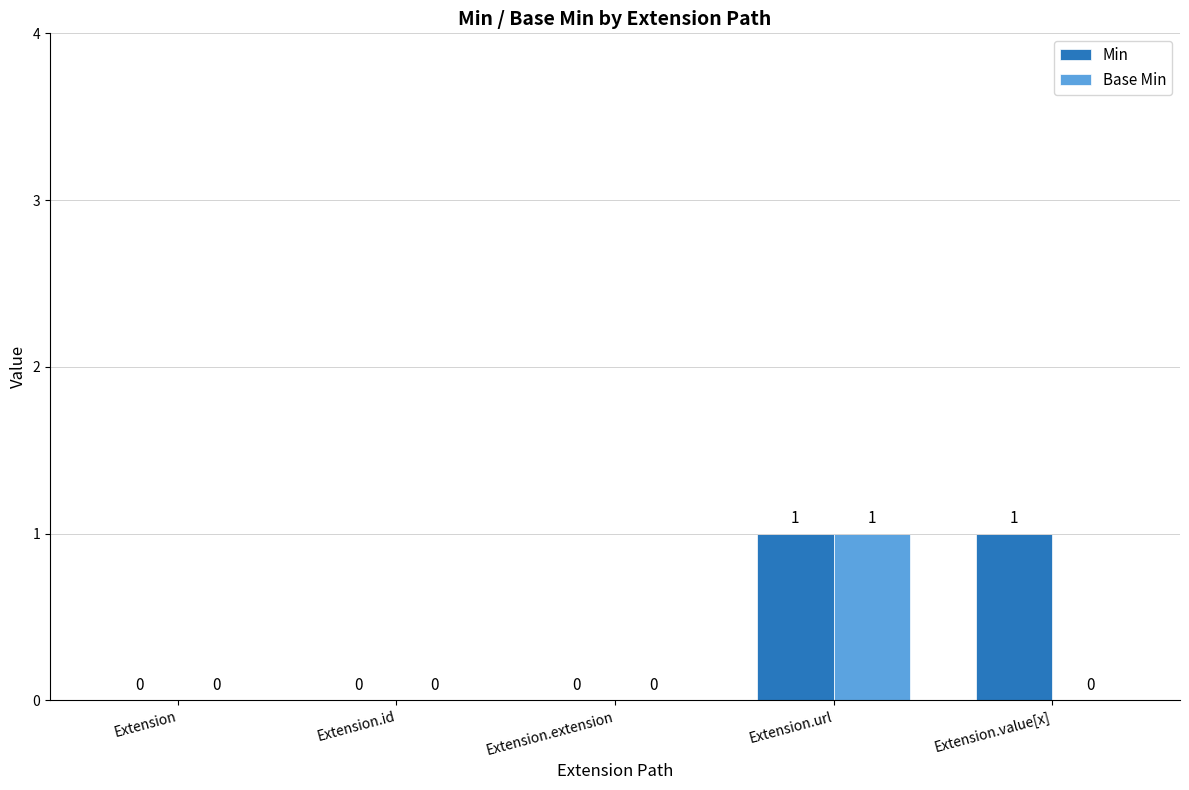

How many groups of bars are there?

5